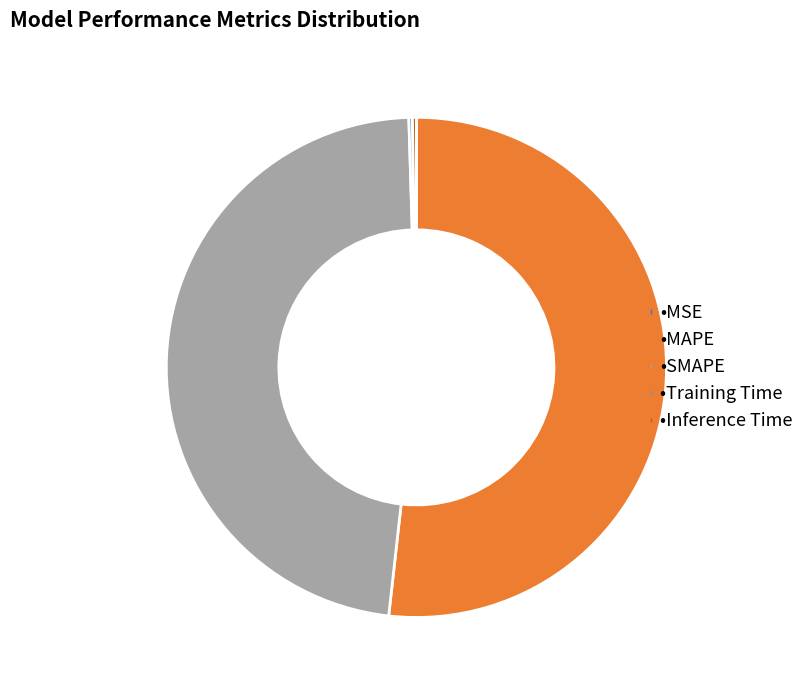

Which category accounts for the majority?

MAPE